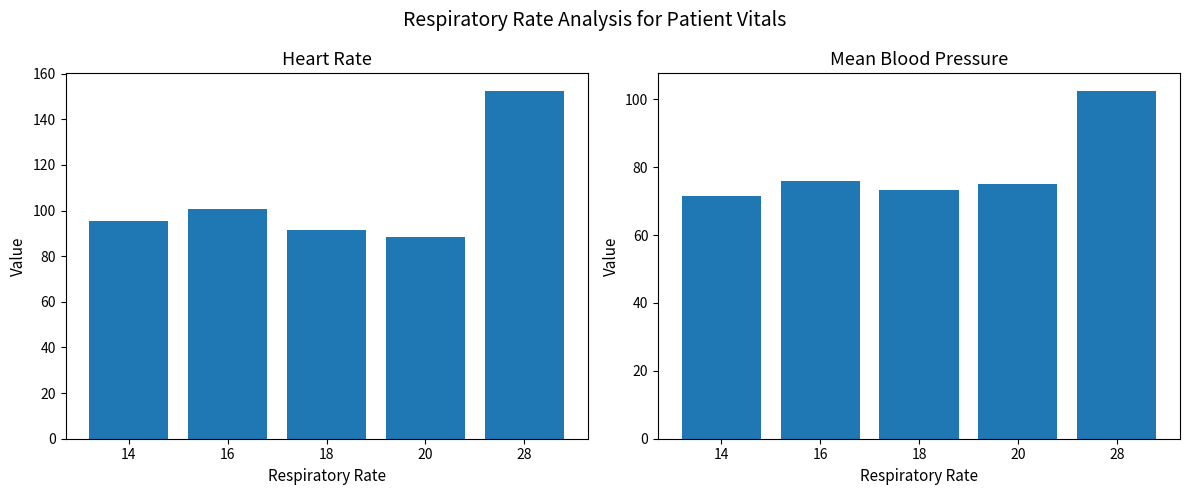

What is the smallest value displayed?

71.4